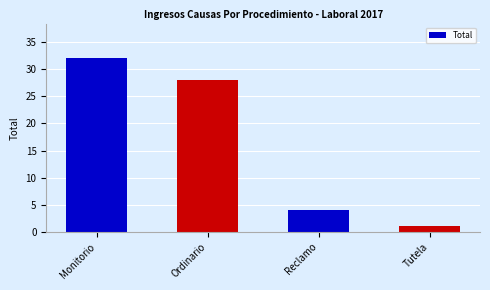

Rank the categories by value from lowest to highest.

Tutela, Reclamo, Ordinario, Monitorio